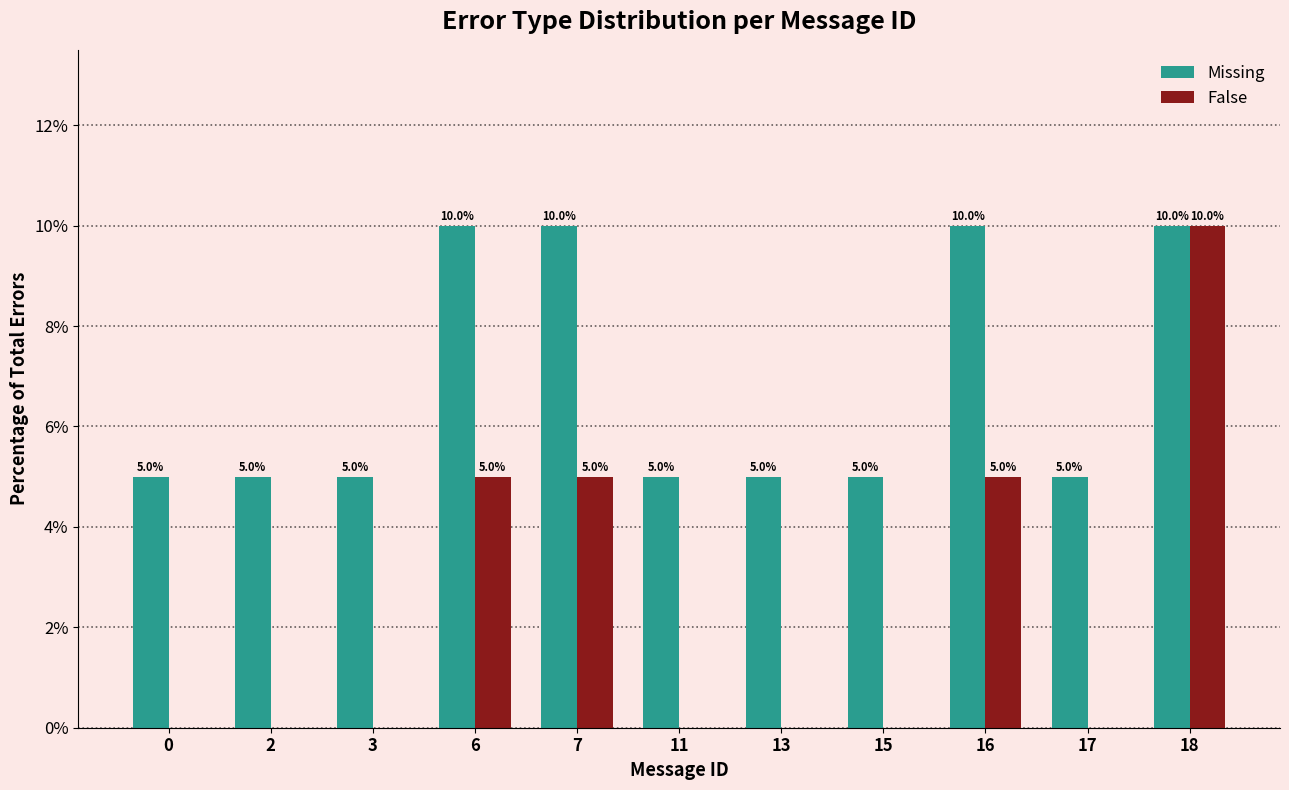

What is the greatest value displayed?

10